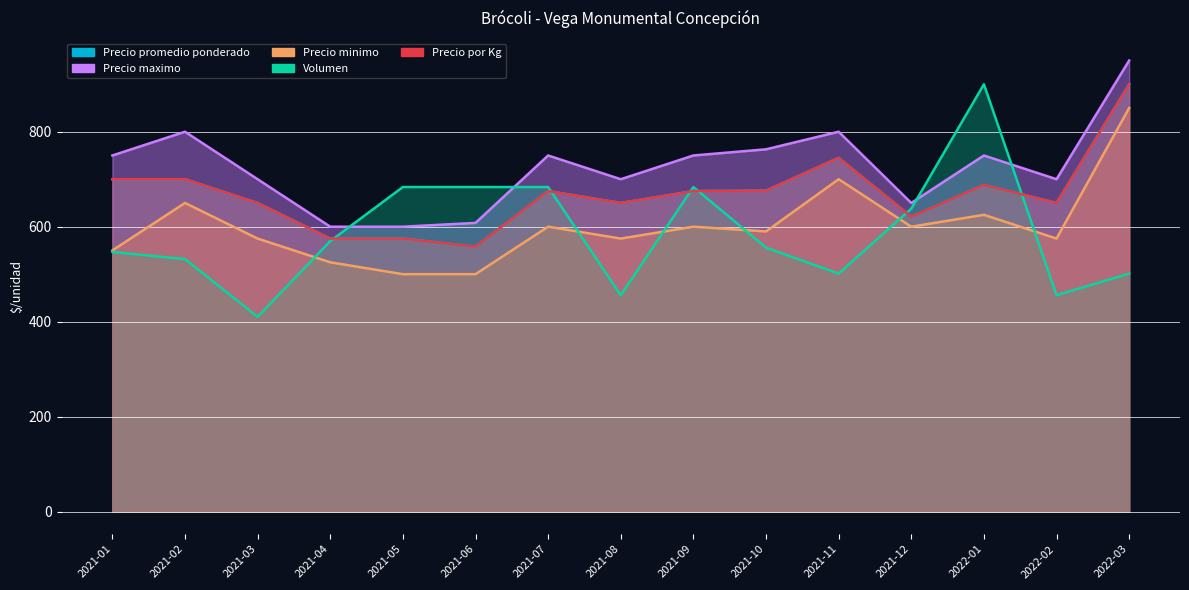

Between 2021-06 and 2021-11, which is larger?

2021-11